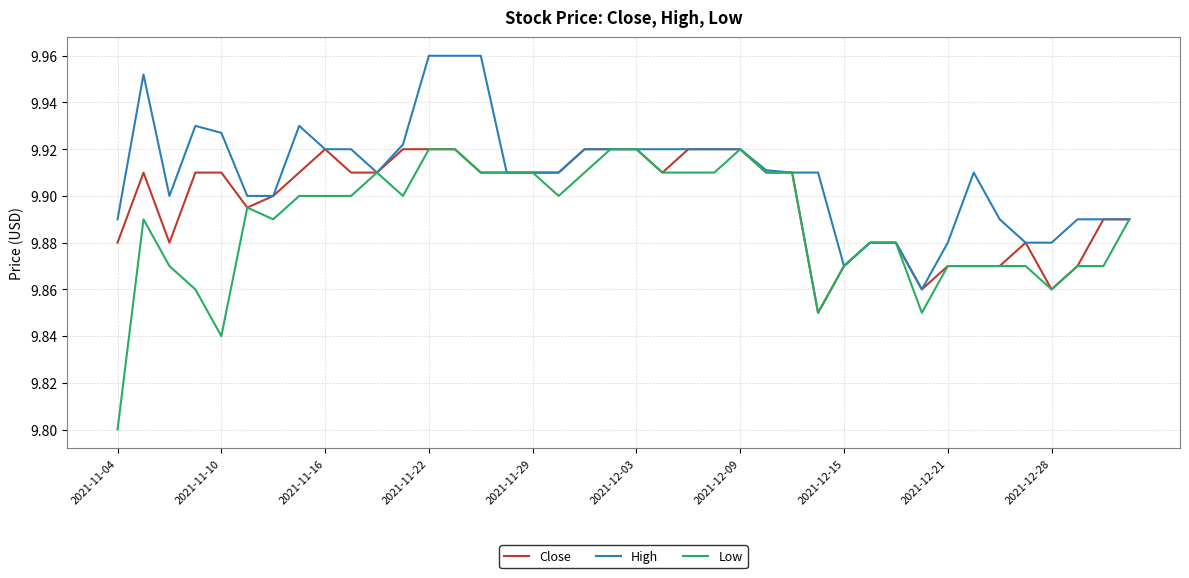

Rank the series by their average value, from highest to lowest.

High, Close, Low